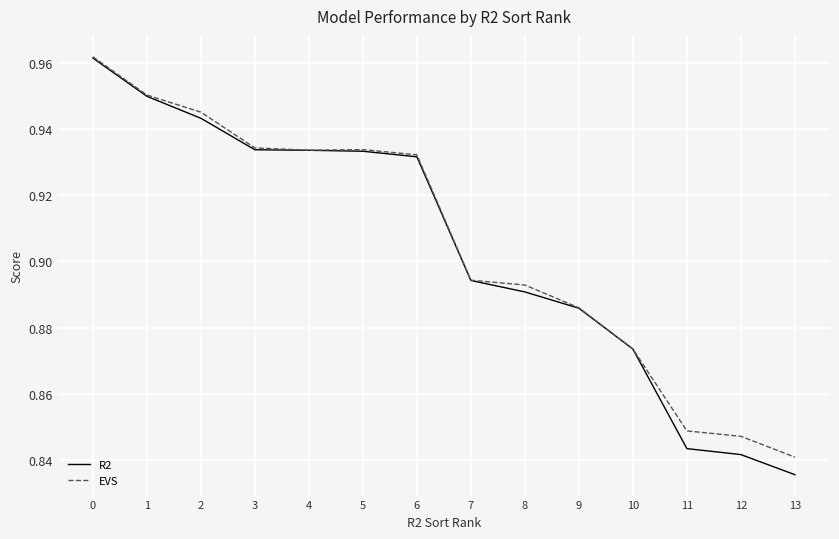

Which series changed the most between 0 and 3?

R2